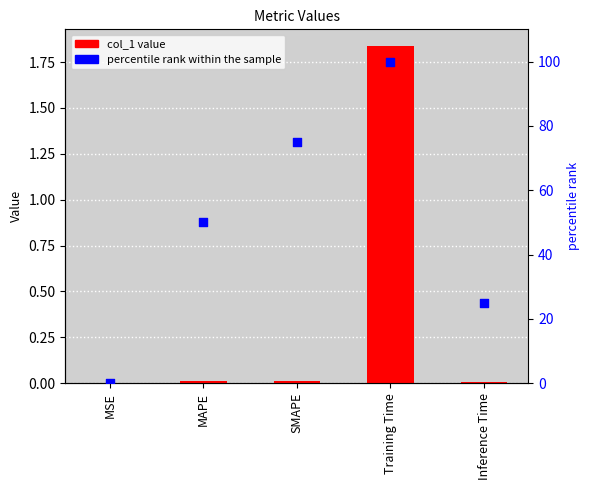

Which series contains the highest Y value?

percentile rank